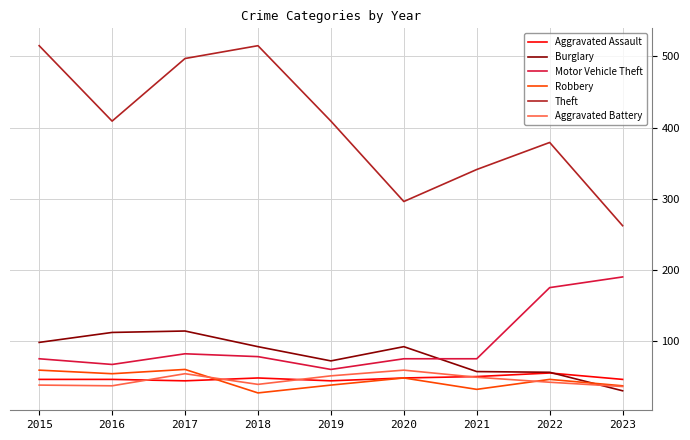

Read the Robbery value at 2015.

59